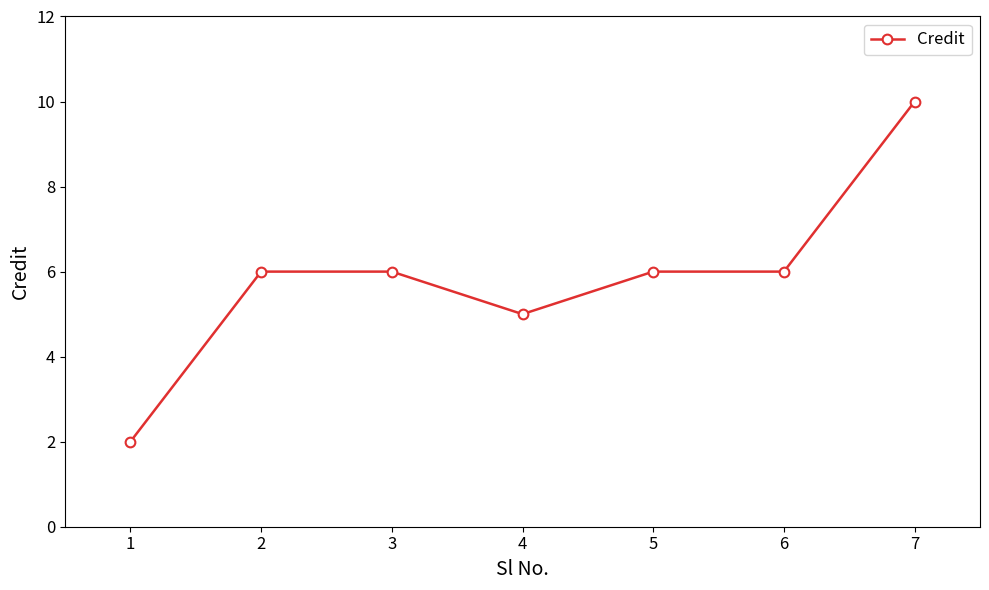

Reading left to right, list all the values displayed in this chart.

1=2	2=6	3=6	4=5	5=6	6=6	7=10